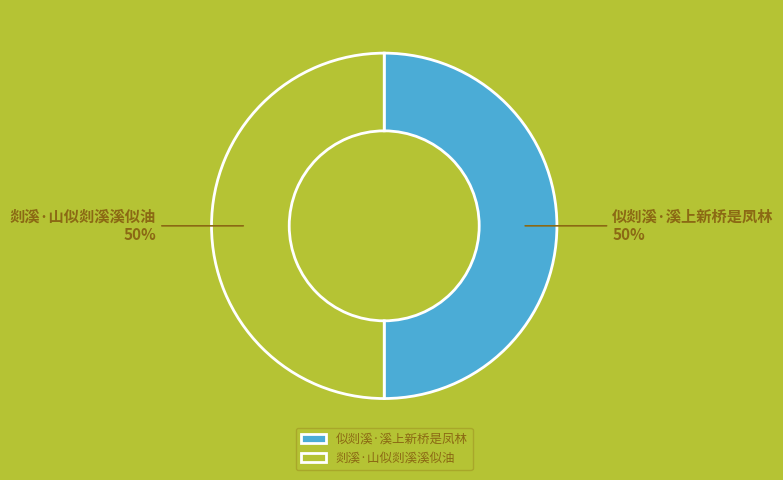

Approximately how many times larger is the value at 剡溪·山似剡溪溪似油 compared to 似剡溪·溪上新桥是凤林?

1.0